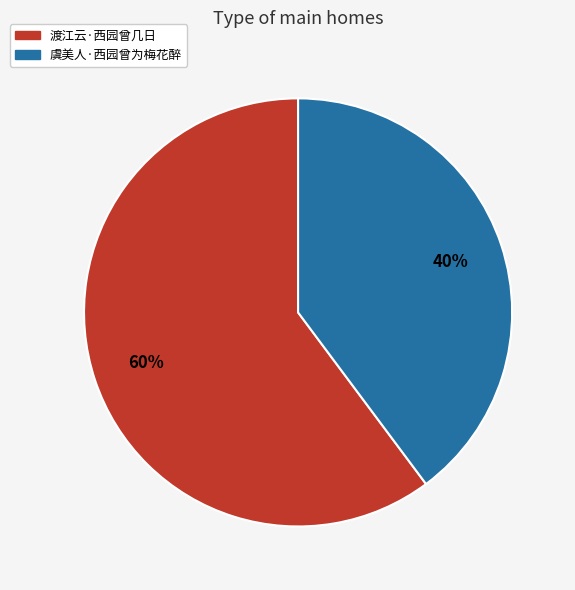

Which category has the biggest portion of the pie?

渡江云·西园曾几日